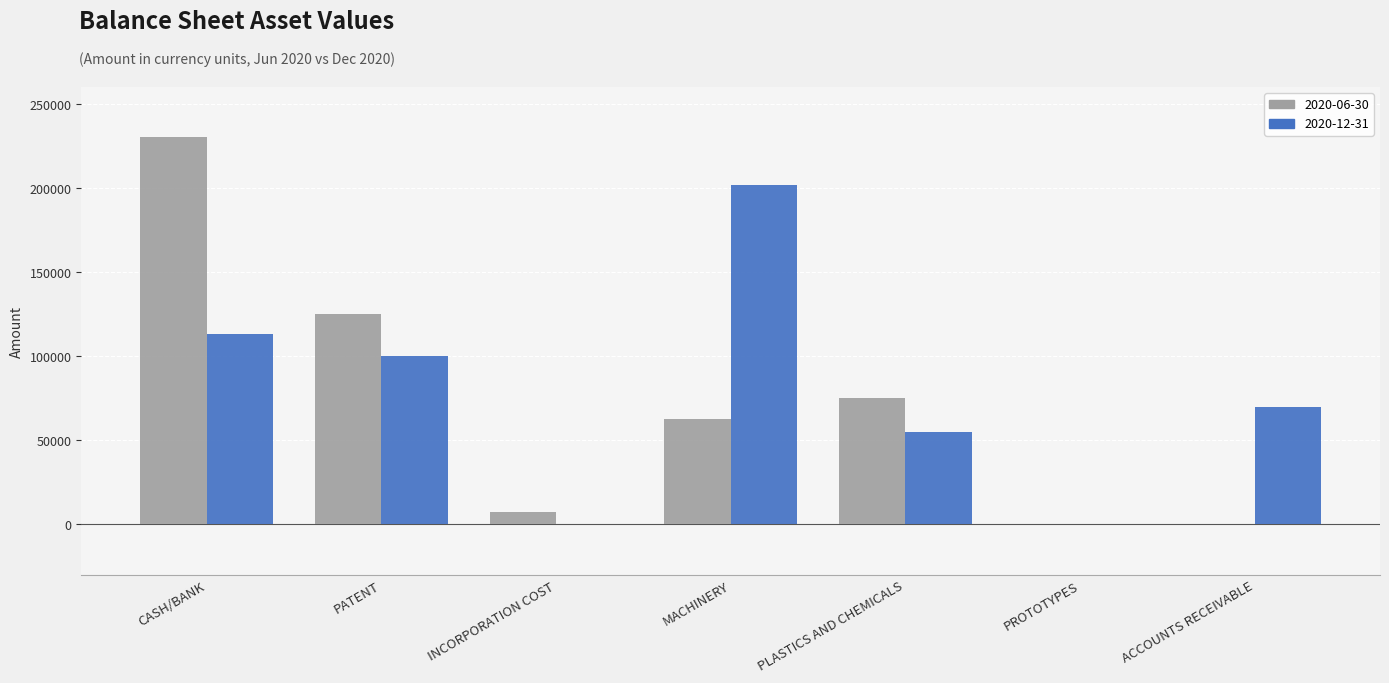

What is the spread (max minus min) of values at ACCOUNTS RECEIVABLE?

69500